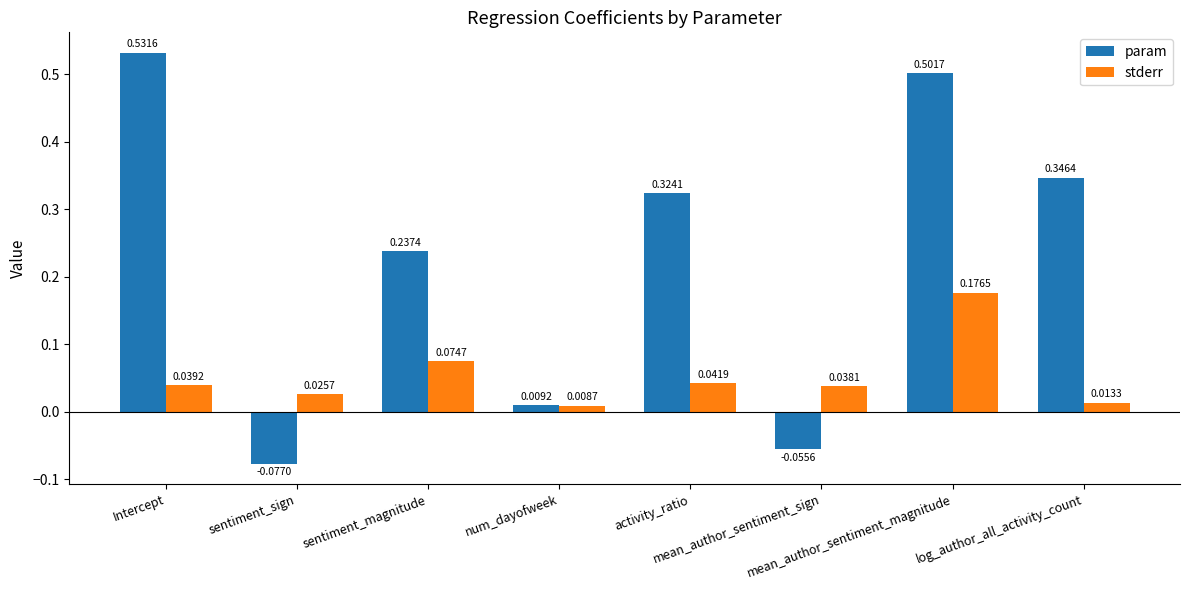

Which series changed the most between sentiment_magnitude and activity_ratio?

param